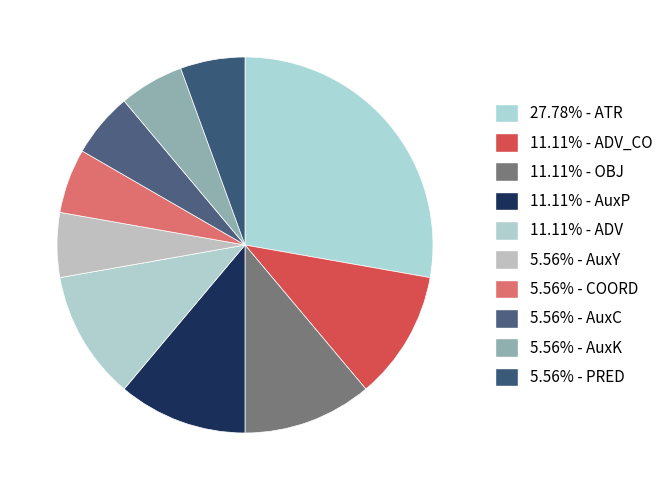

How many segments does this pie chart have?

10